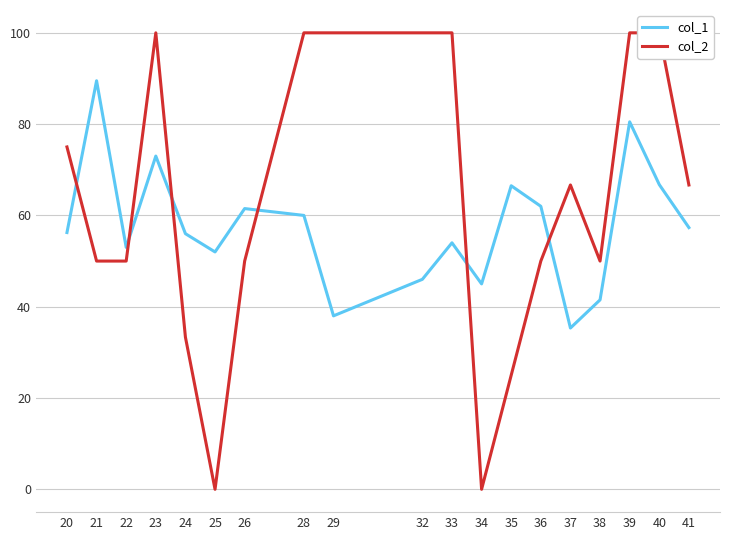

Between 38 and 25, which is larger?

25